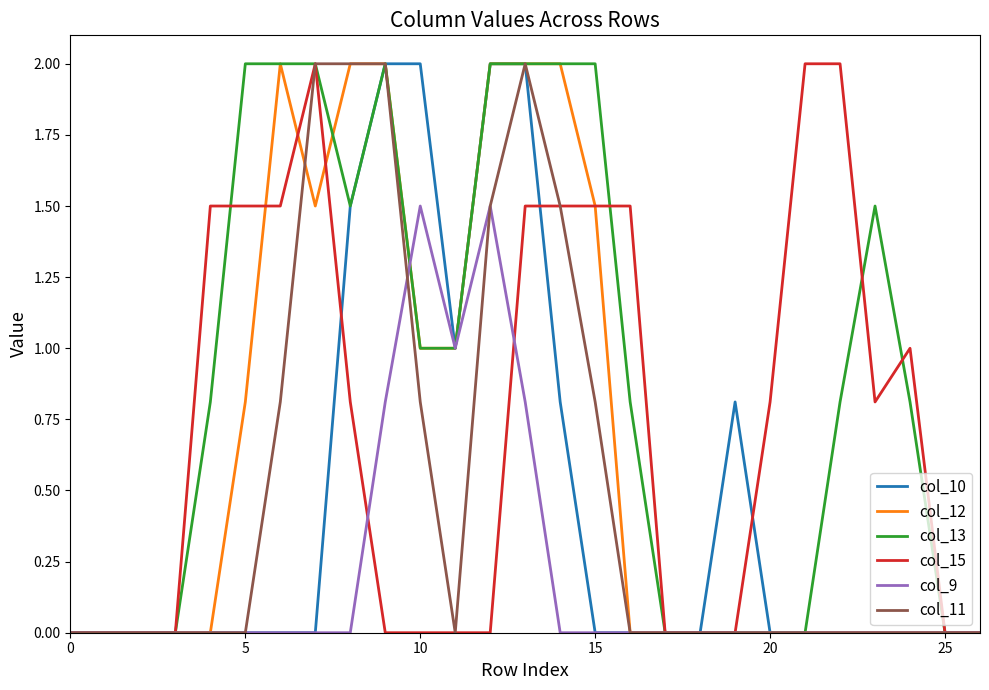

Which series has the largest total across all categories?

col_13